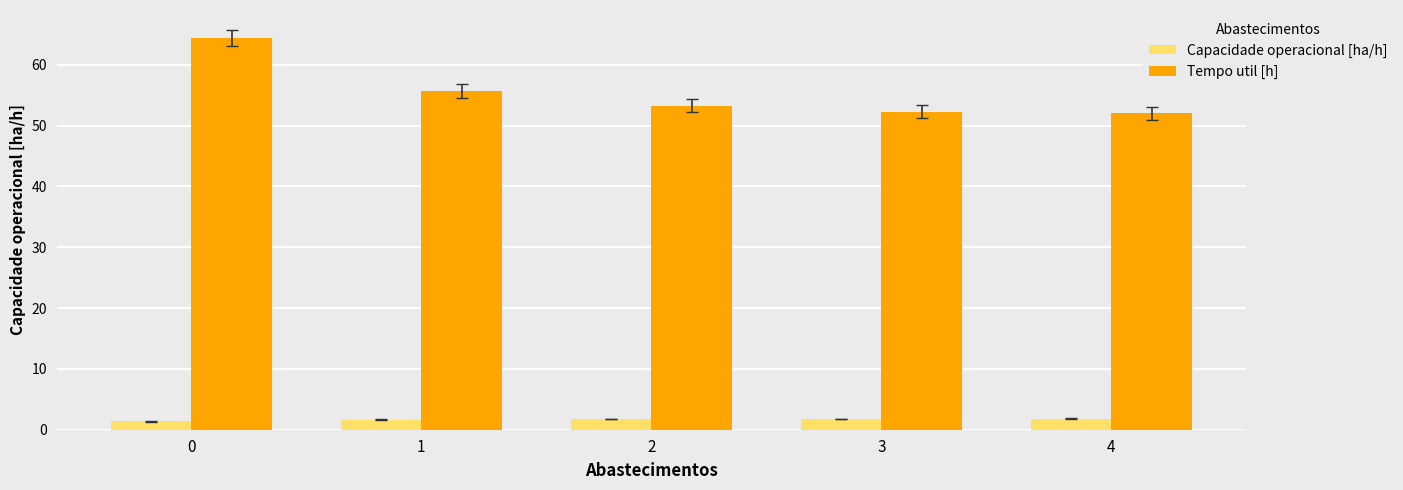

What is the value of the Capacidade operacional [ha/h] bar at the 5th from the left?

1.8